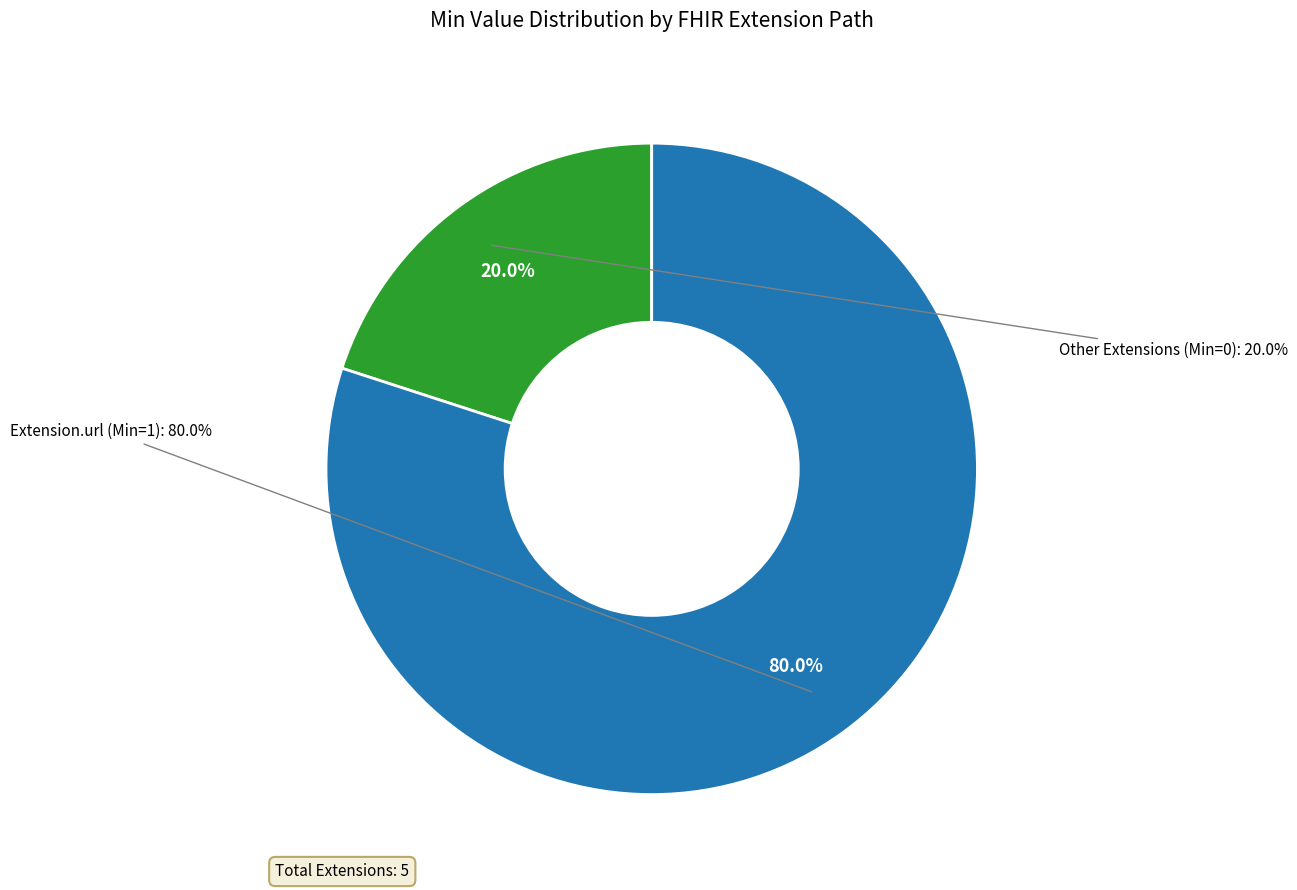

What is the largest slice in the pie chart?

Extension.url